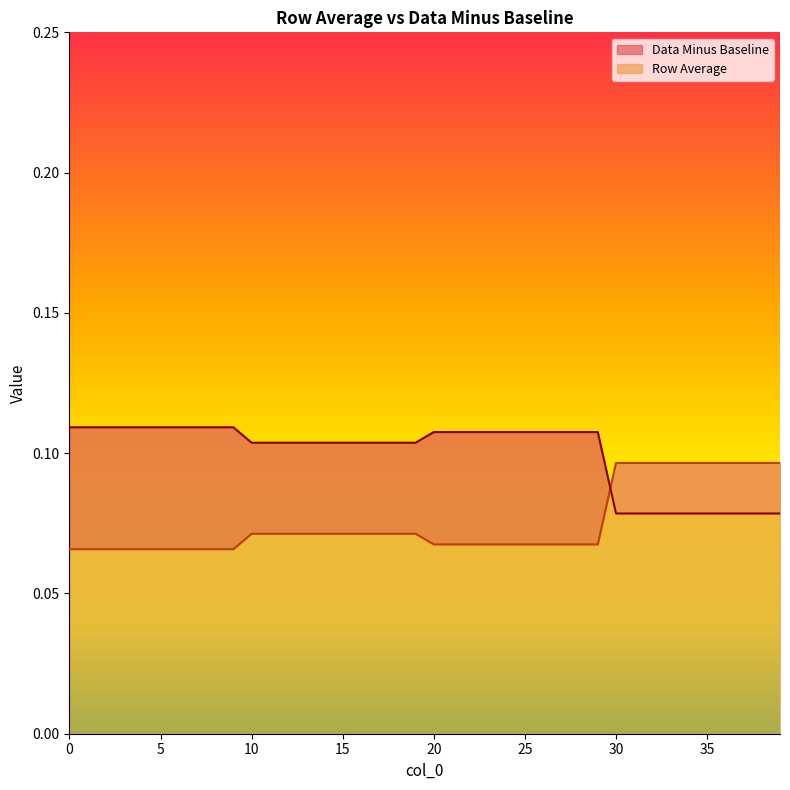

At which label is Row Average closest to 0?

30